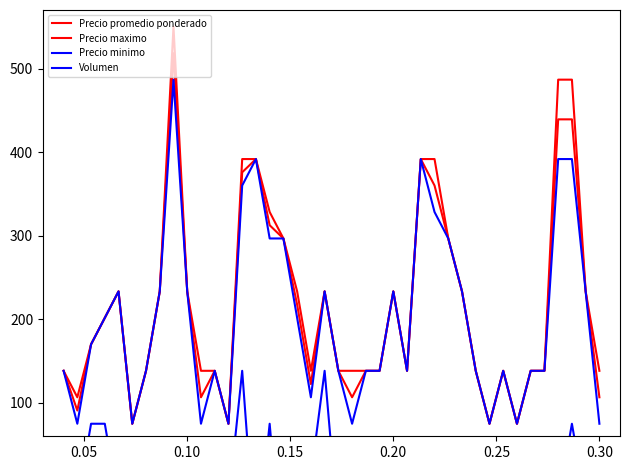

At which category does Precio promedio ponderado reach its first local valley?

0.05